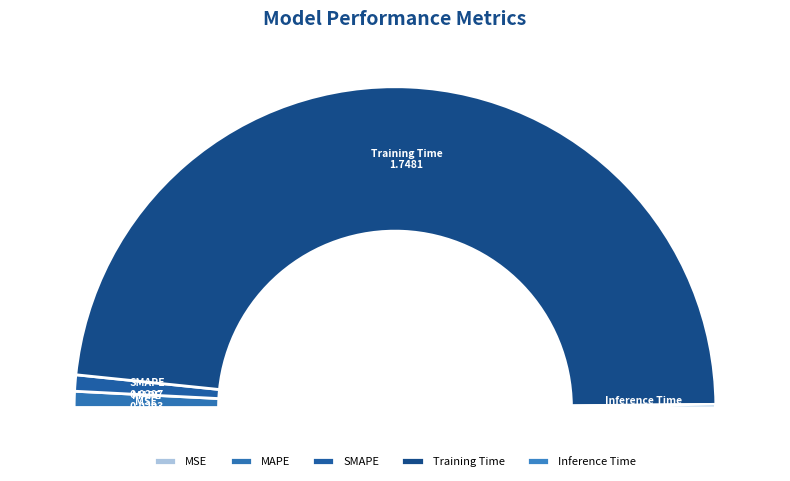

Rank the categories by value from lowest to highest.

MSE, Inference Time, MAPE, SMAPE, Training Time